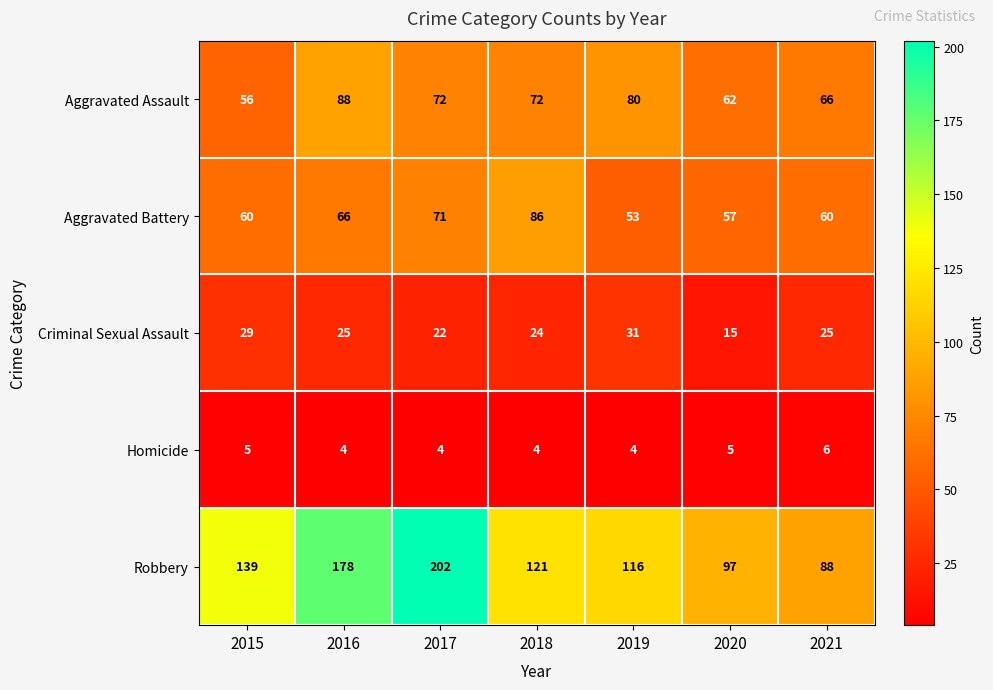

What is the highest value of the Criminal Sexual Assault series?

31